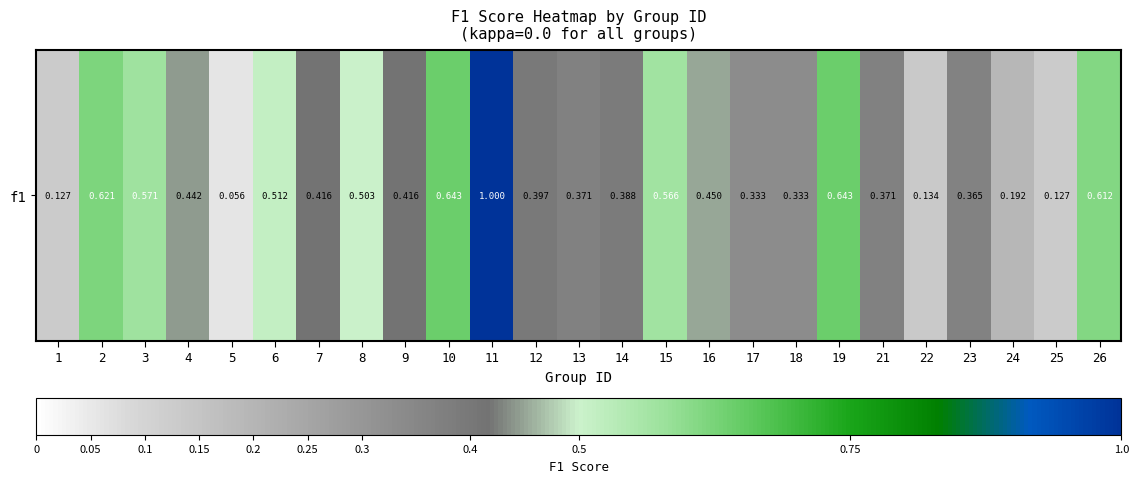

What is the difference between the maximum and minimum values?

0.9